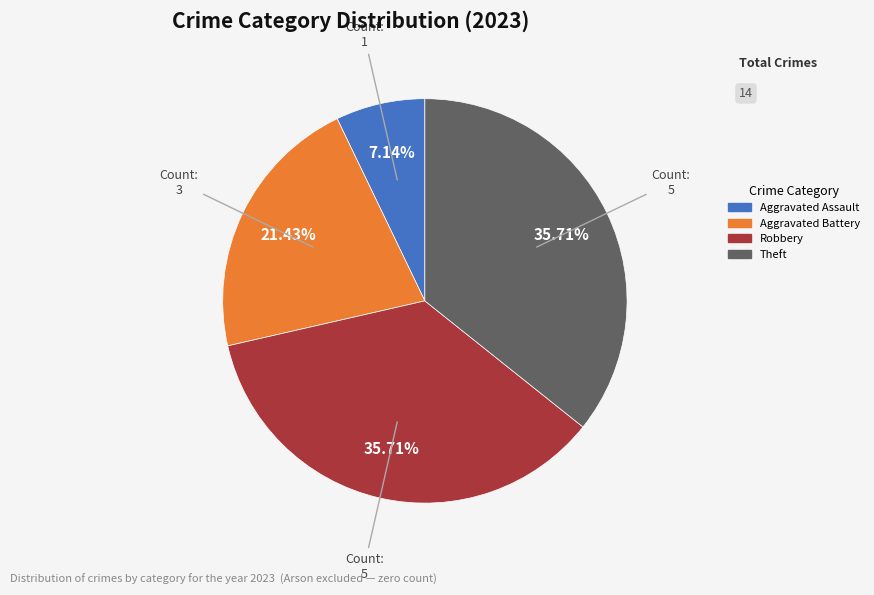

To the nearest percent, what percentage of the pie is Robbery?

36%